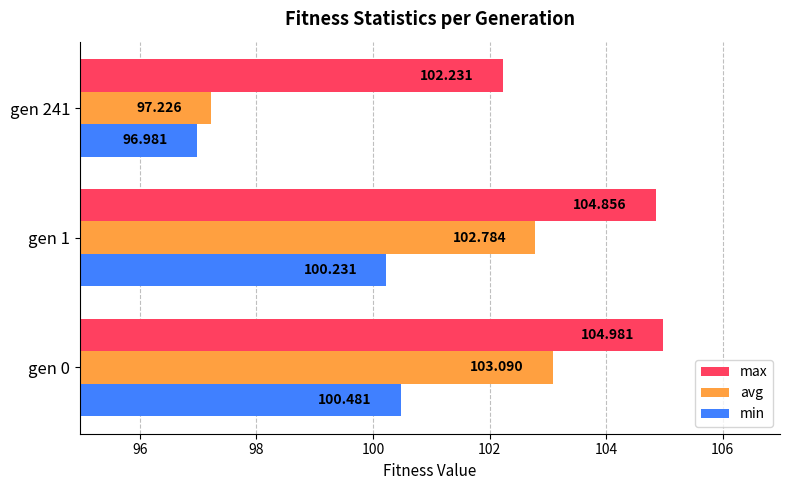

List the series in order of their peak value, highest first.

max, avg, min